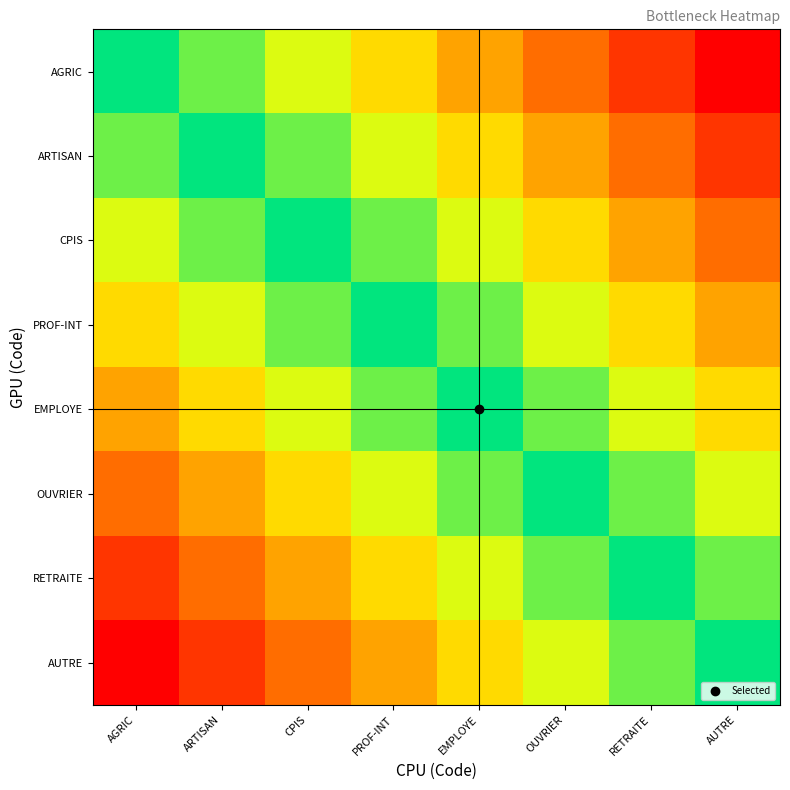

List the series in order of their peak value, highest first.

AGRIC, ARTISAN, CPIS, PROF-INT, EMPLOYE, OUVRIER, RETRAITE, AUTRE